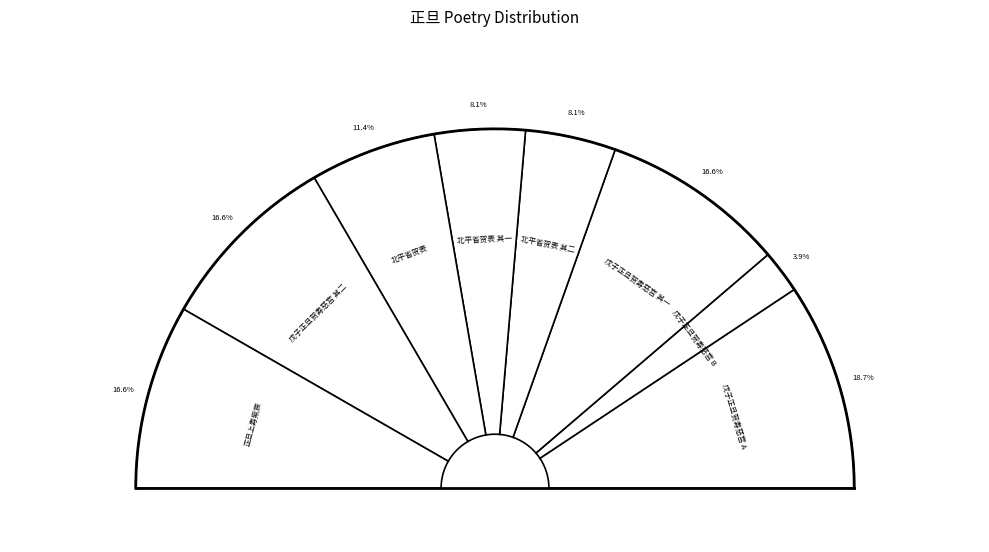

What percentage do 戊子正旦贺寿慈宫 其二 and 正旦上寿紫宸微臣以祀太一初献不预赐茶酒退就殿门少歇俟追班拜正旦贺表 together represent?

33.2%